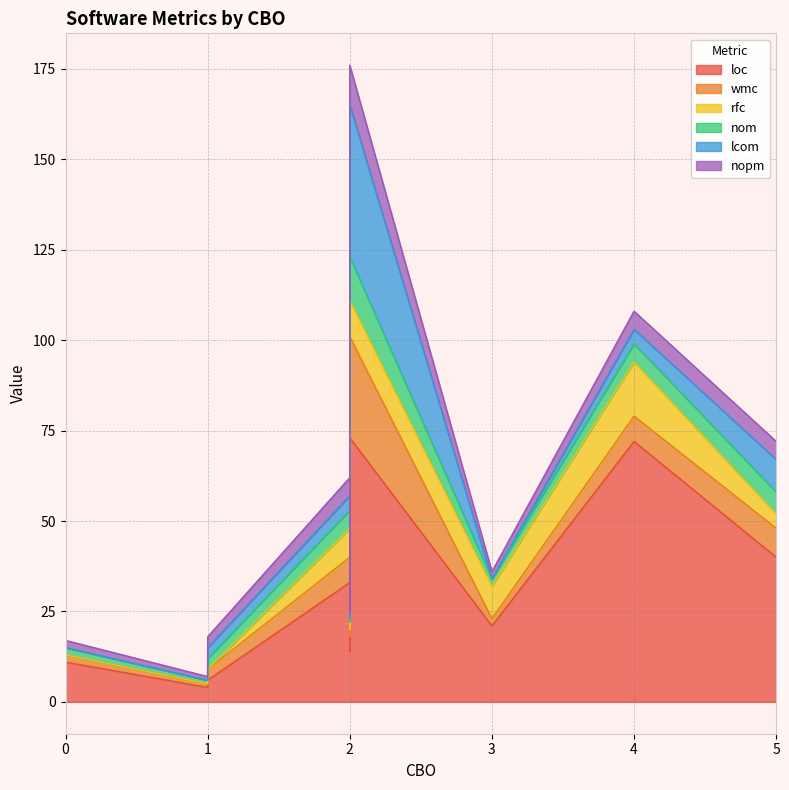

List the labels in order of lcom value, largest first.

2, 5, 4, 2, 1, 2, 1, 0, 3, 0